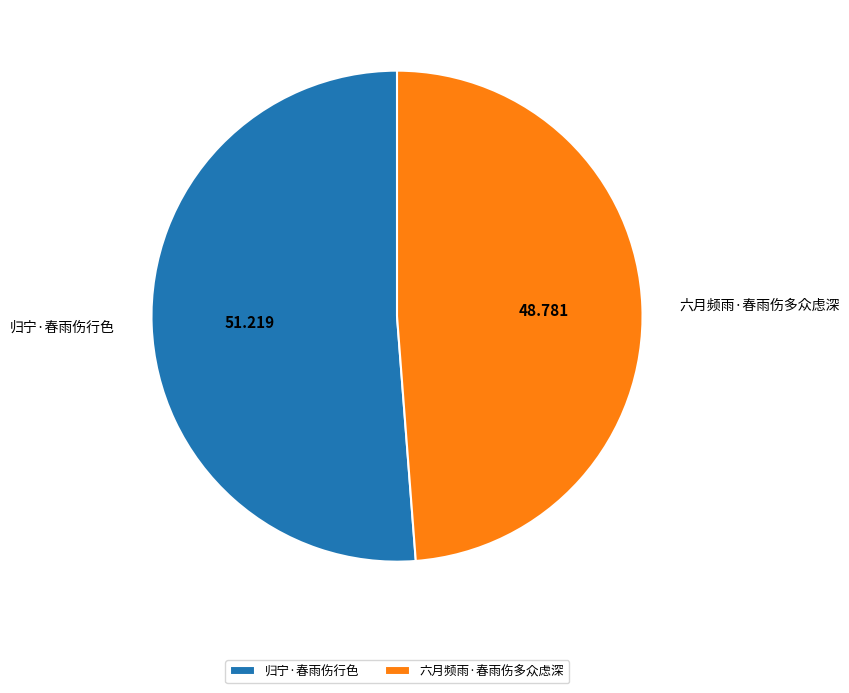

Rank the categories by value from lowest to highest.

六月频雨·春雨伤多众虑深, 归宁·春雨伤行色